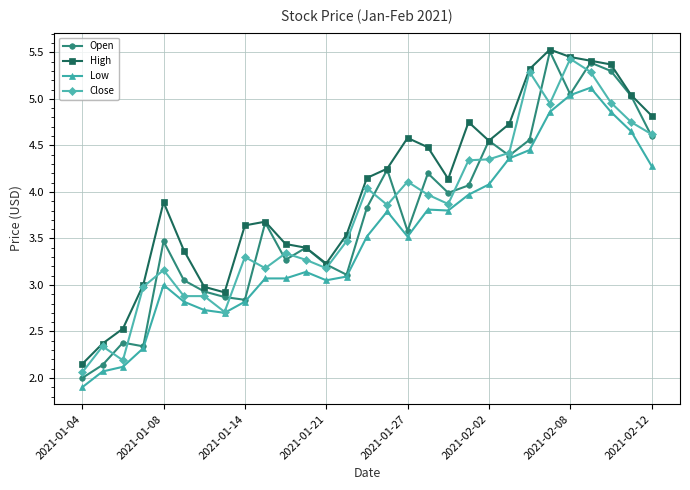

Is this an area chart (filled region under the line)?

No